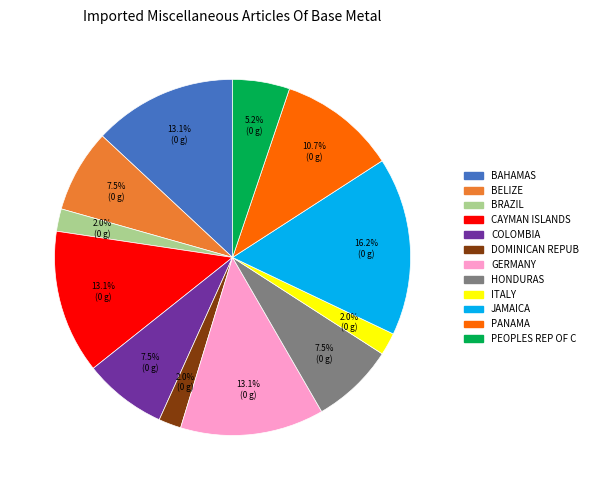

Is there any slice that represents more than half of the pie?

No